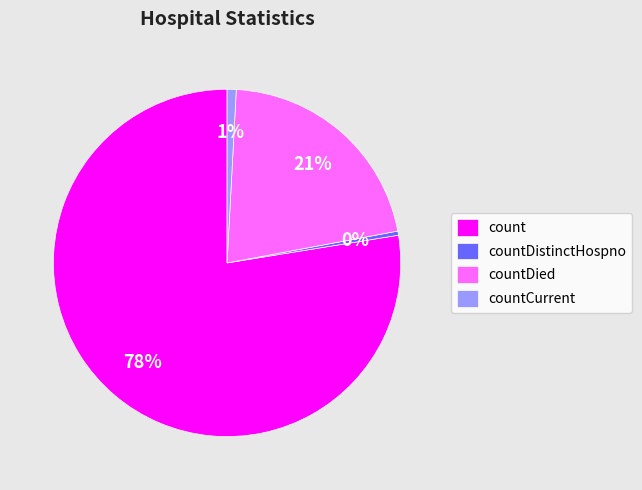

To the nearest percent, what is the average slice percentage?

25%